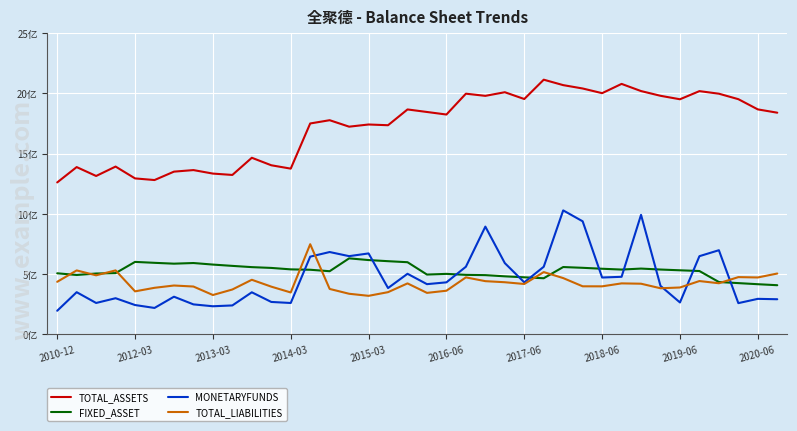

True or false: TOTAL_ASSETS has more than 2 points higher than both neighbors.

True